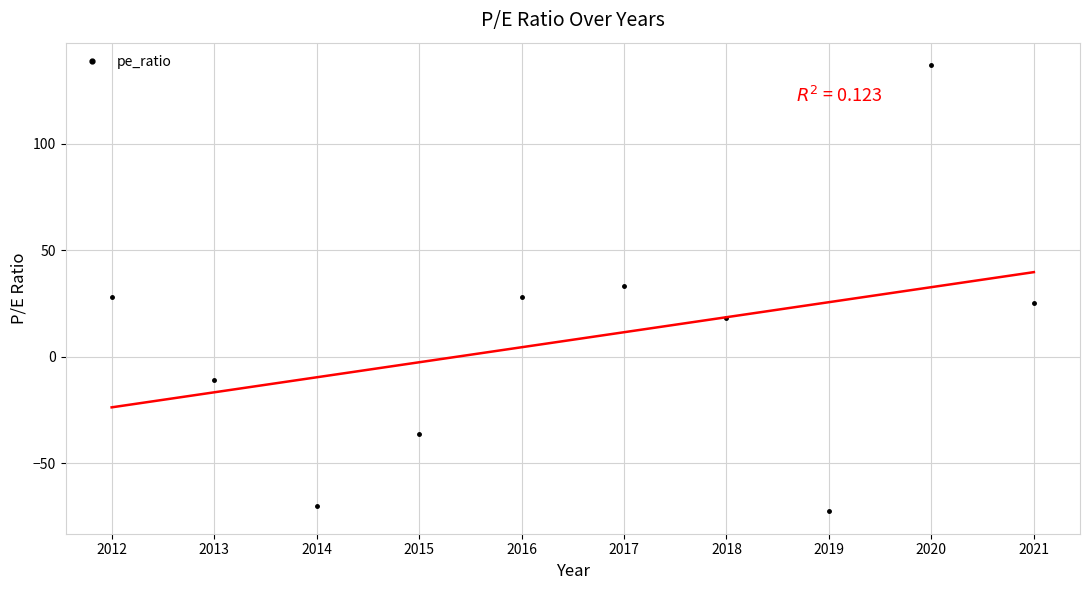

What is the sum of the values at 2013 and 2015?

-46.8